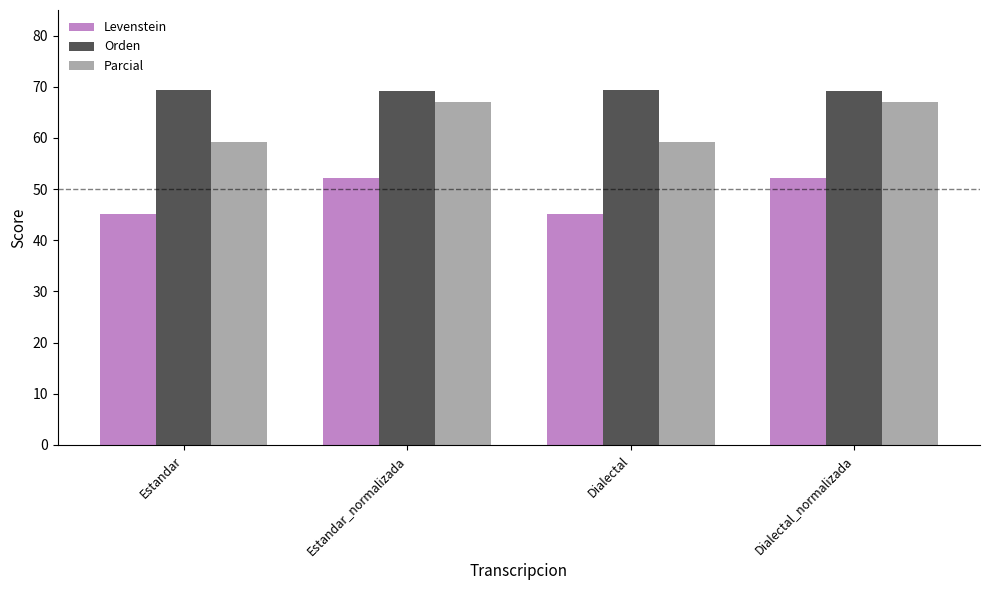

How many bars are there in total?

12